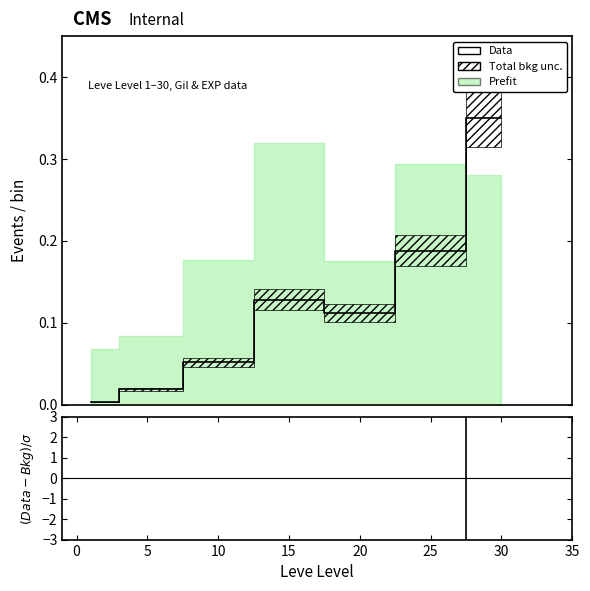

How many lines are shown in the chart?

2